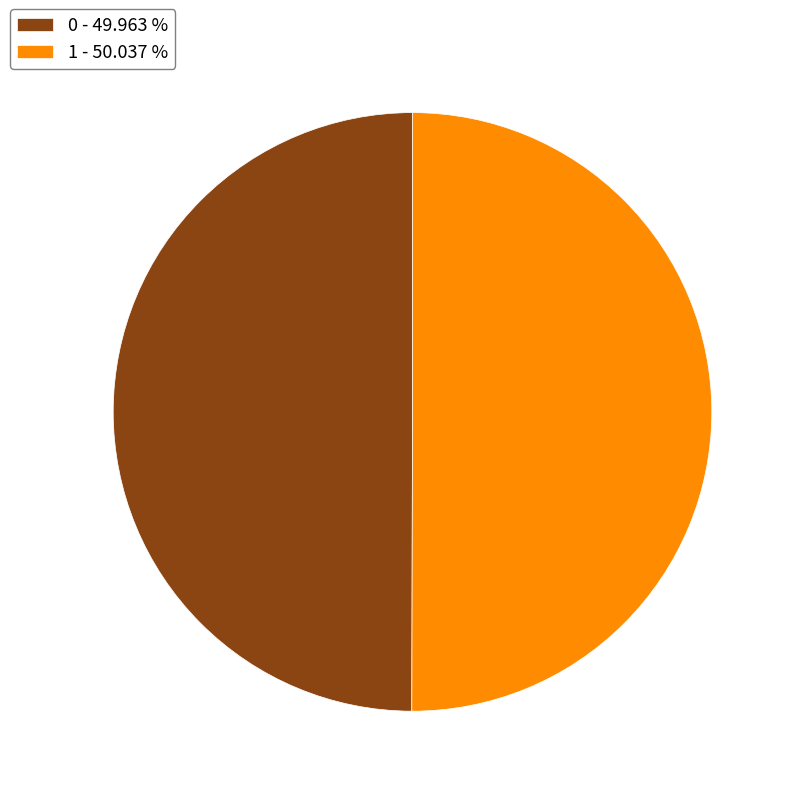

What is the ratio of the value at 0 to the value at 1?

1.0